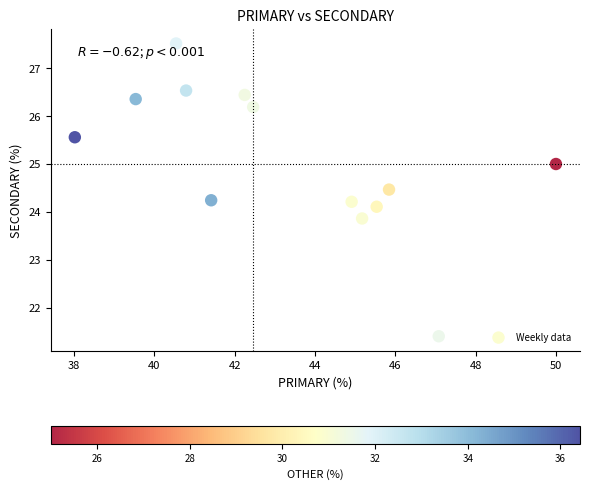

What is the range of X values (max minus min)?

12.0